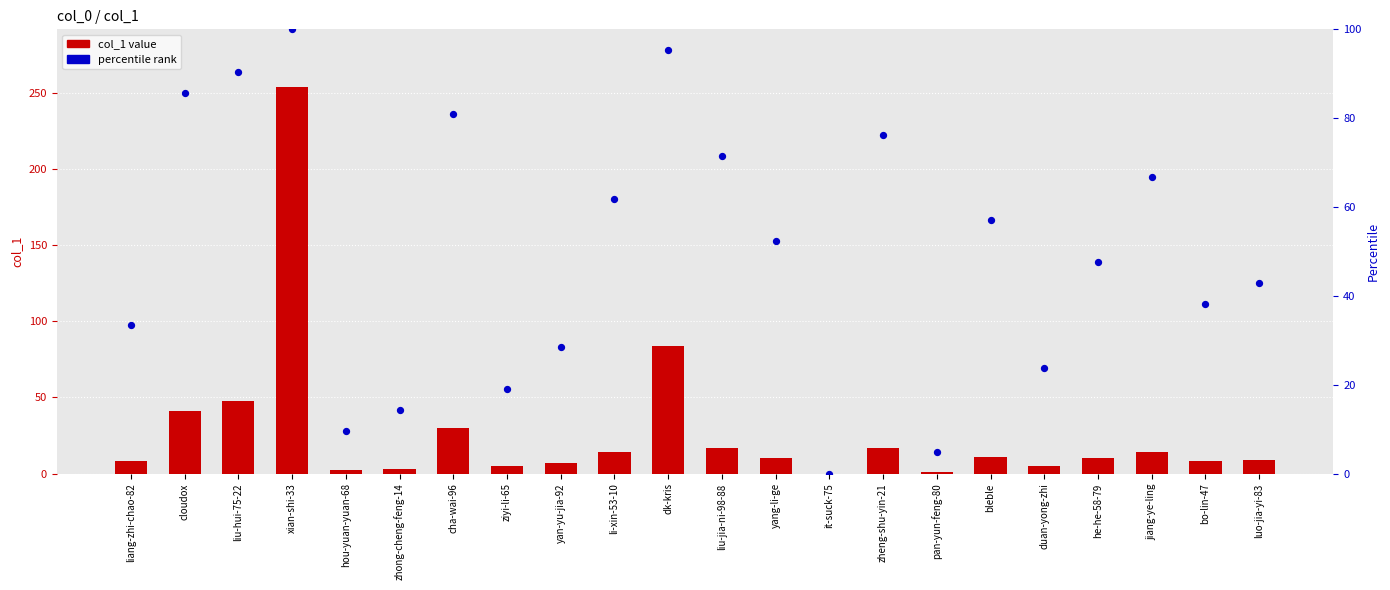

Which series has the largest total across all categories?

percentile rank